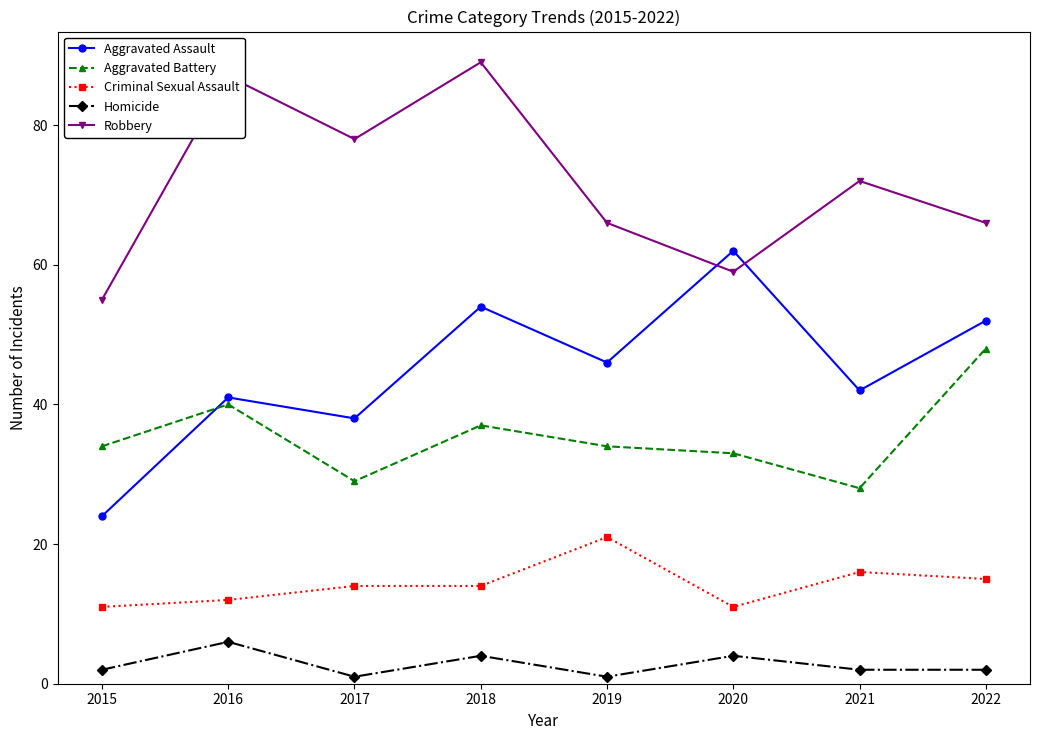

At how many categories does at least one series exceed 65?

6